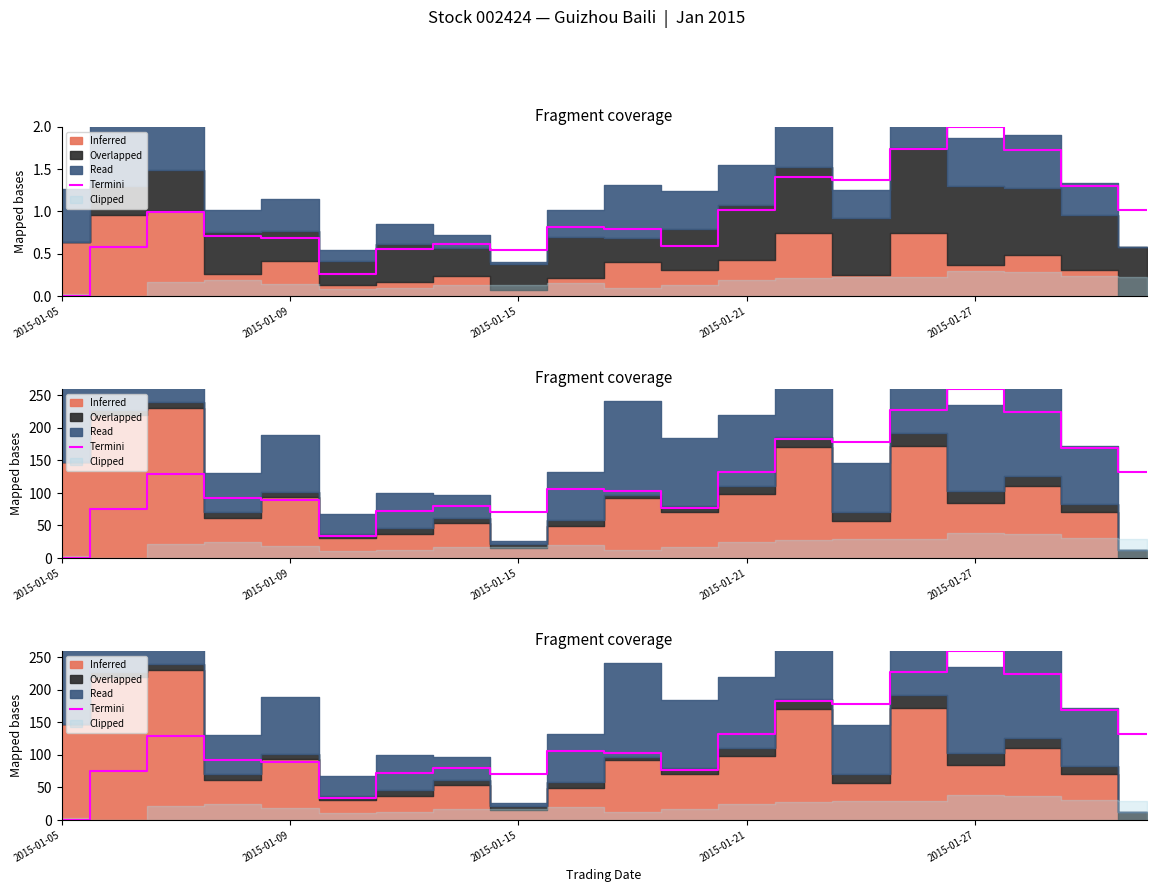

What is the sum of all values?

2430.6